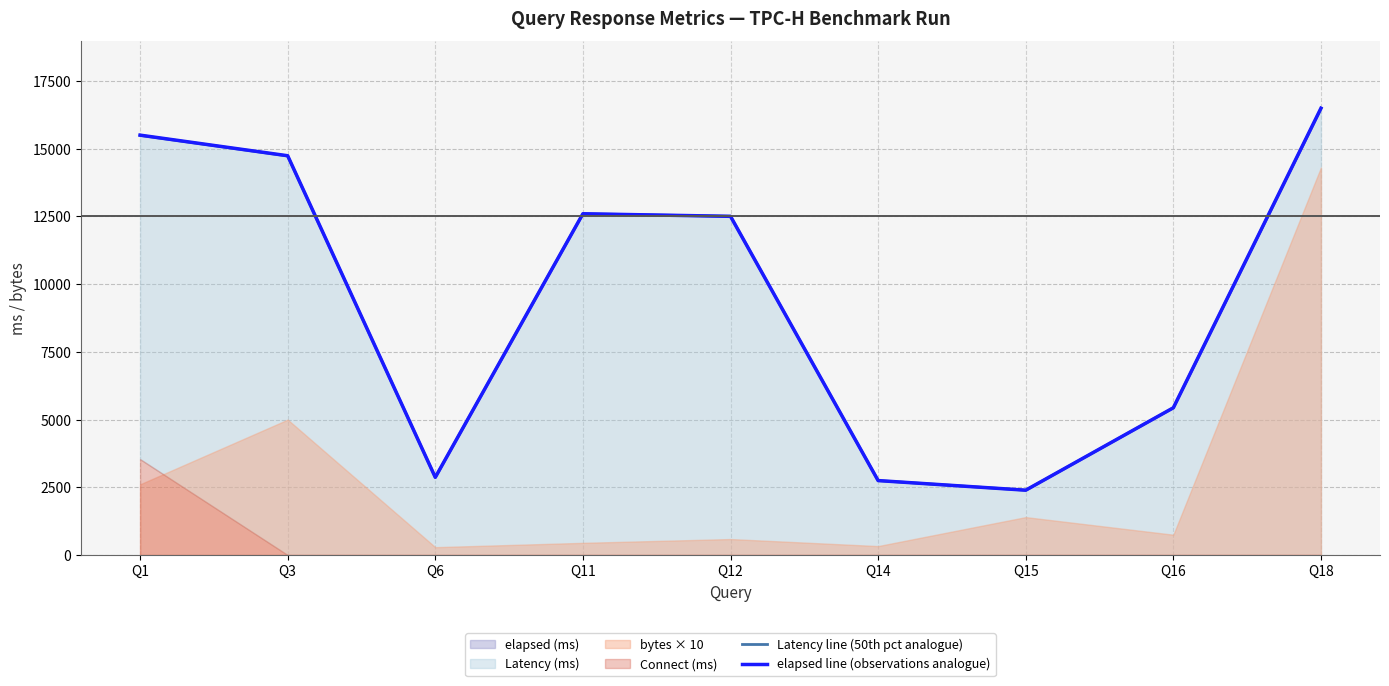

Between Q12 and Q14, which series saw the biggest shift?

Latency line (50th pct analogue)